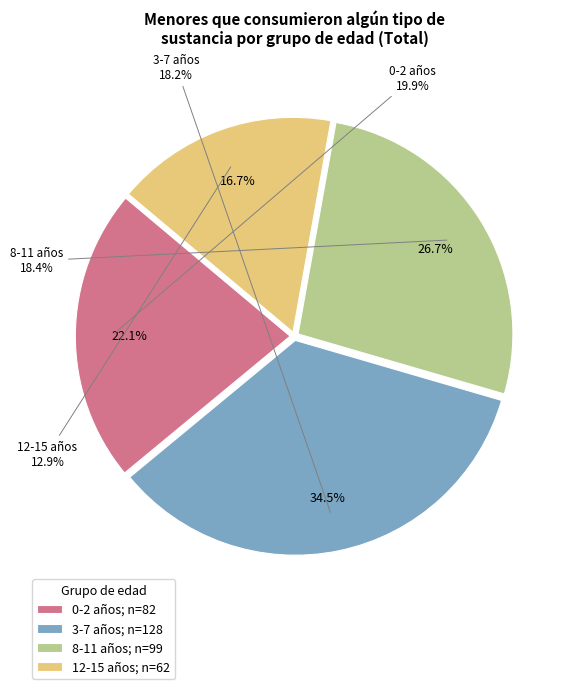

Is it true that 0-2 is 30% of the pie?

False